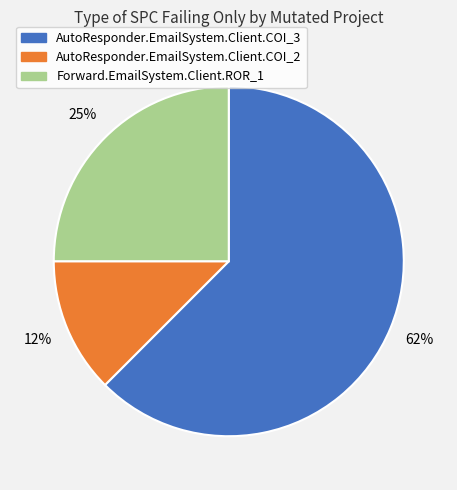

Approximately how many times larger is the value at AutoResponder.EmailSystem.Client.COI_2 compared to Forward.EmailSystem.Client.ROR_1?

0.5